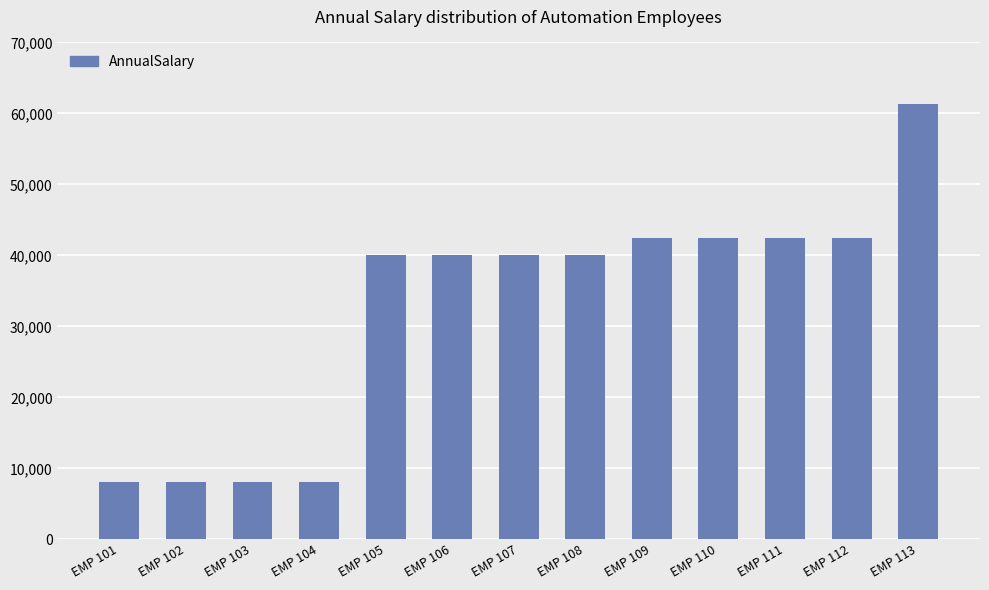

What is the difference between the values at EMP 111 and EMP 103?

34281.0